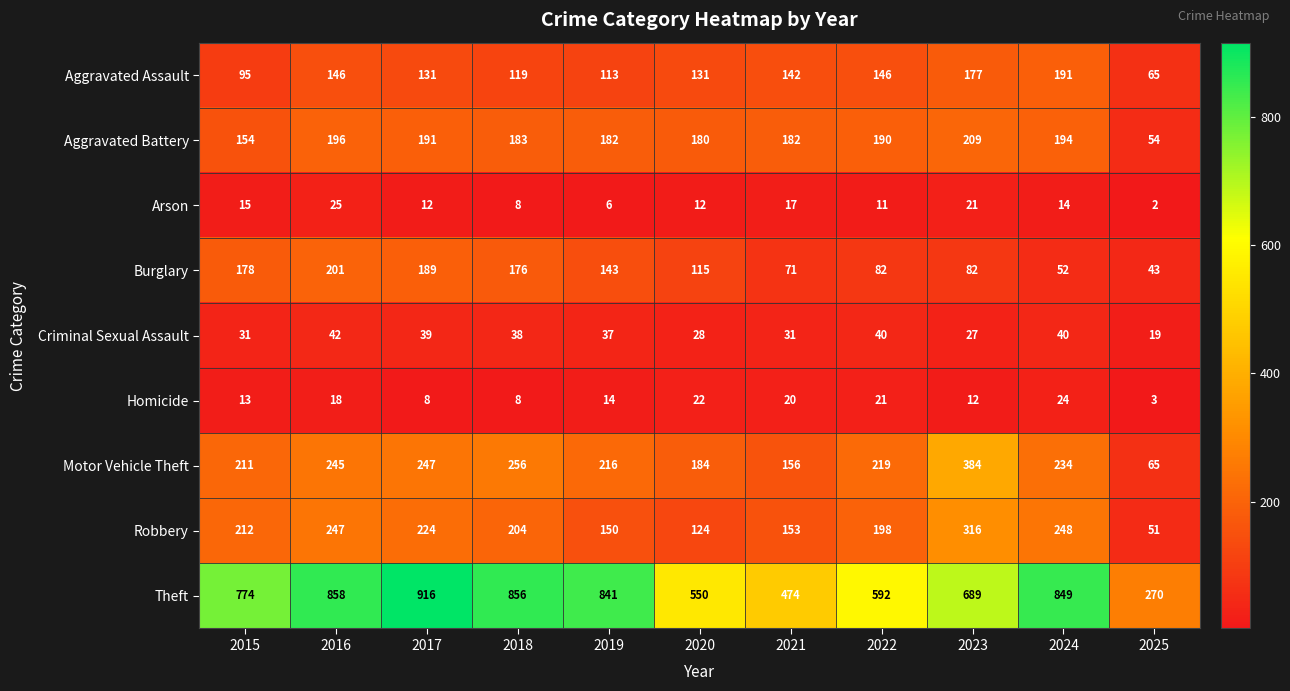

How many values in the Robbery series are below 204?

5